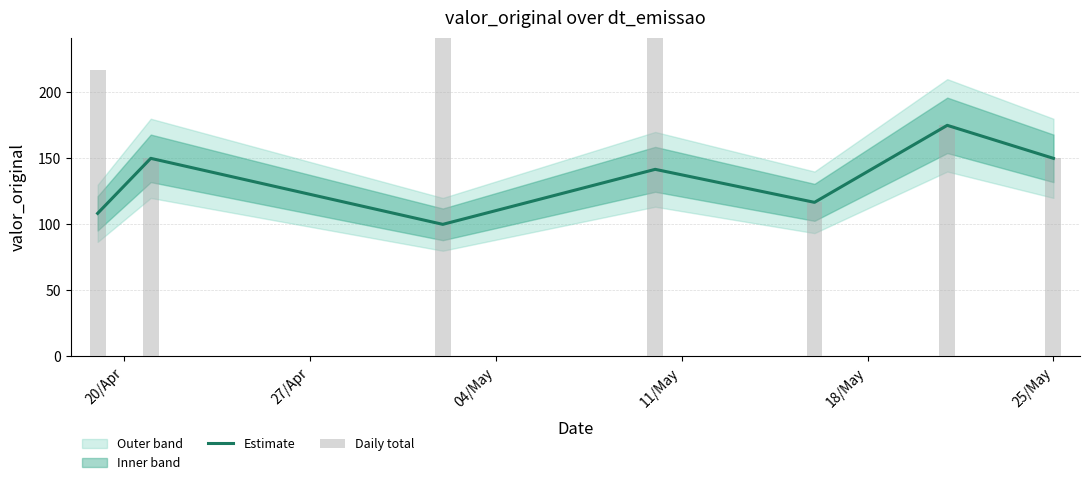

Reading left to right, transcribe all the data shown in this chart.

Estimate: 108.3	150.0	100.0	141.7	116.7	175.0	150.0
Daily total: 216.7	150.0	300.0	566.7	116.7	175.0	150.0